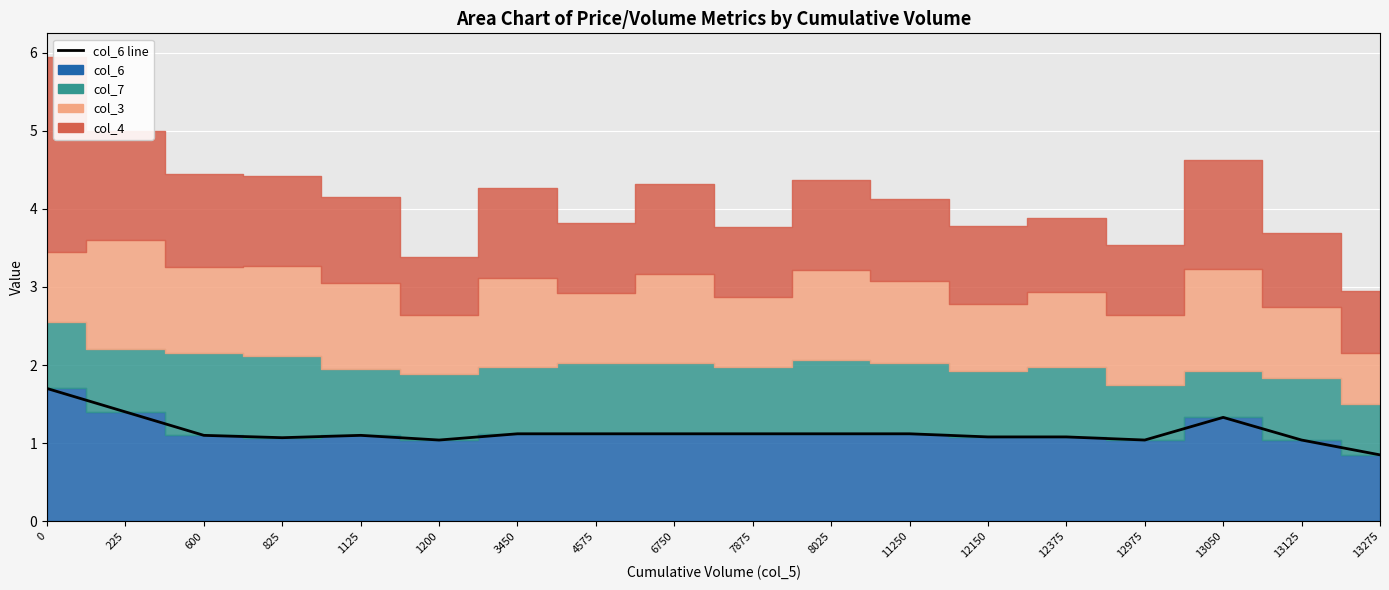

Rank the categories by value from highest to lowest.

0, 225, 13050, 3450, 4575, 6750, 7875, 8025, 11250, 600, 1125, 12150, 12375, 825, 1200, 12975, 13125, 13275